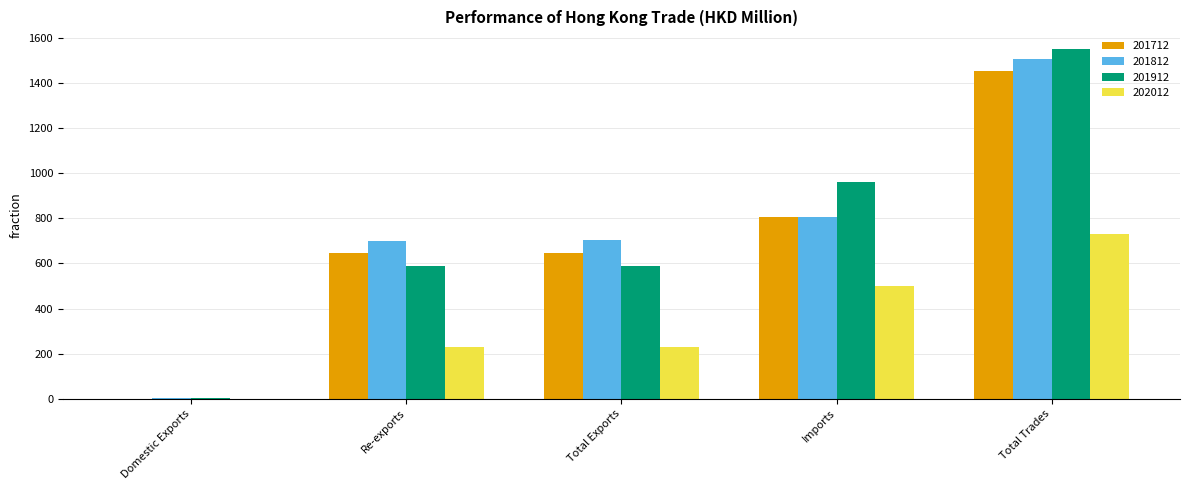

Count the number of data series in this chart.

4